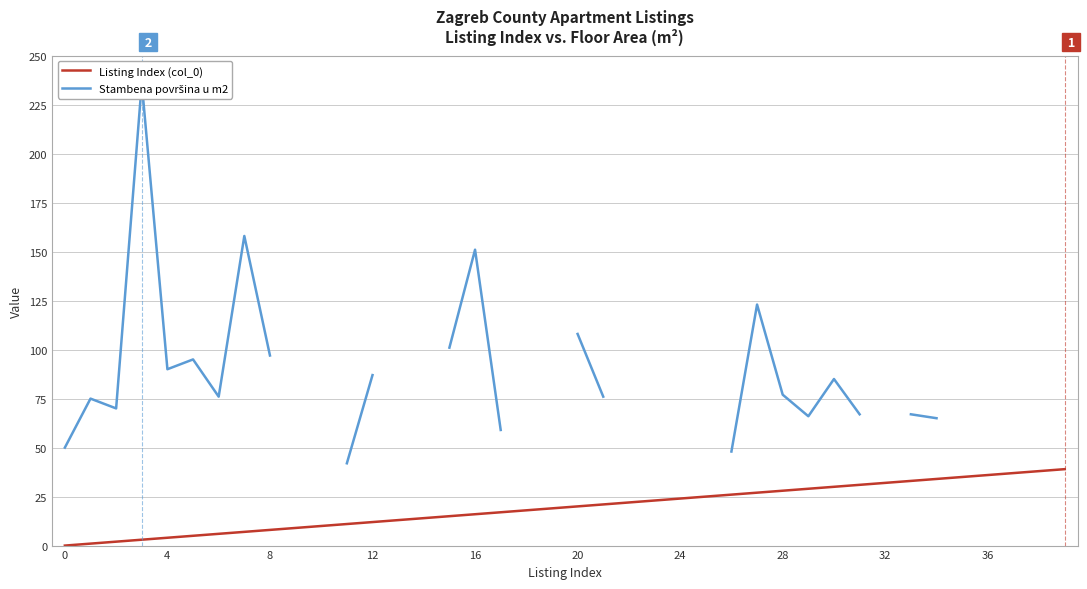

What are all the series names shown in the legend?

Listing Index (col_0), Stambena površina u m2